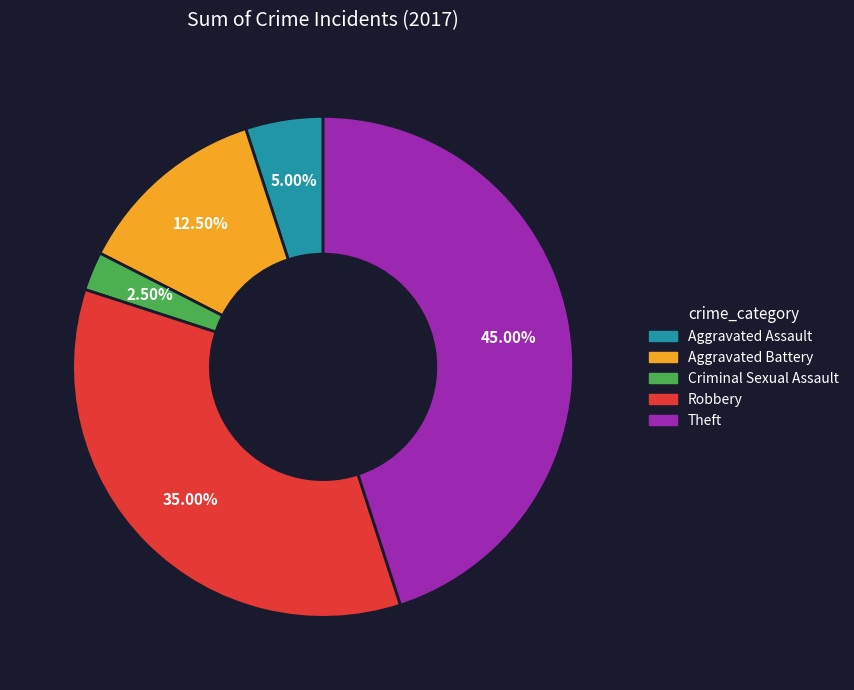

Rank the categories by value from highest to lowest.

Theft, Robbery, Aggravated Battery, Aggravated Assault, Criminal Sexual Assault